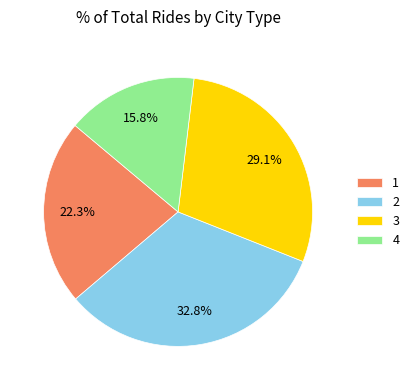

Is there a majority slice in this chart?

No